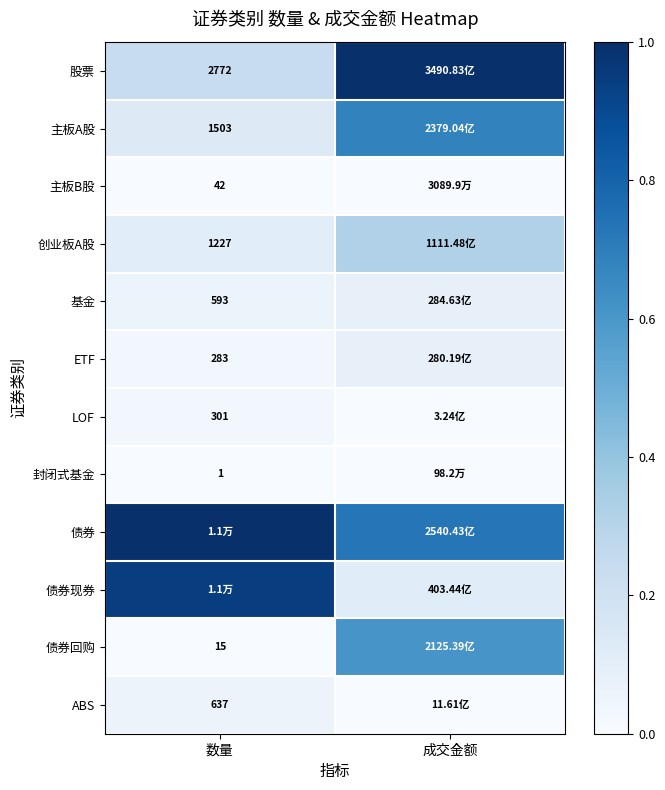

Is the value of 债券回购 at 数量 greater than the value of 主板A股 at 数量?

No